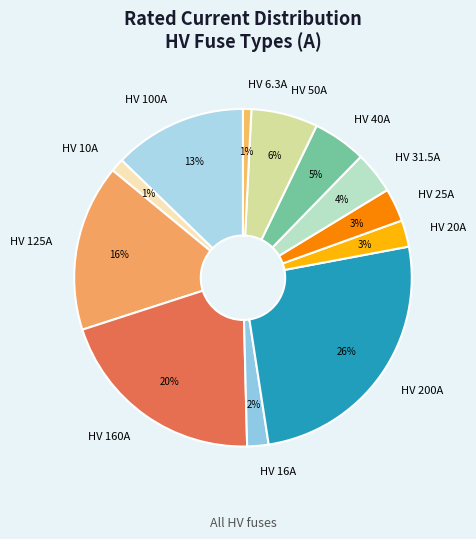

To the nearest percent, what percentage of the pie is HV 20A?

3%